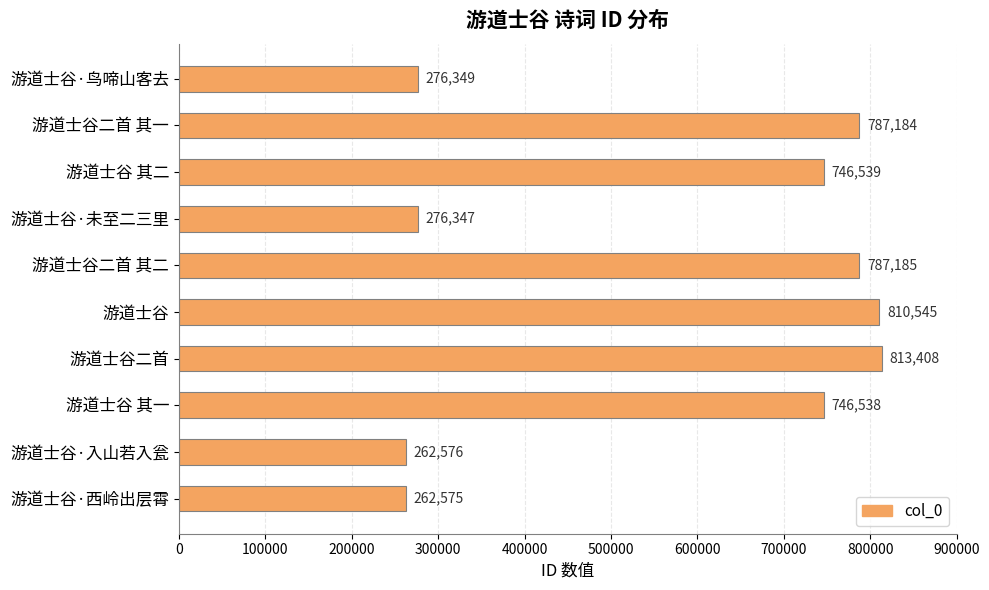

Which has a higher value, 游道士谷·入山若入瓮 or 游道士谷 其二?

游道士谷 其二